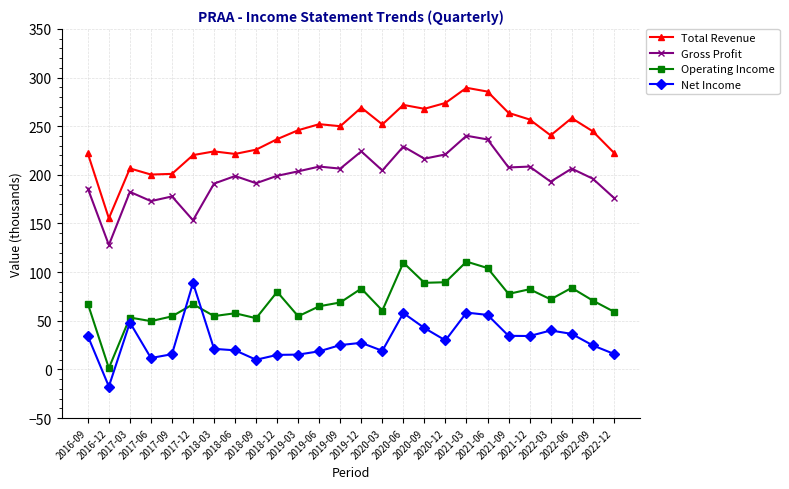

Rank the series at 2018-09 from lowest to highest value.

Net Income, Operating Income, Gross Profit, Total Revenue